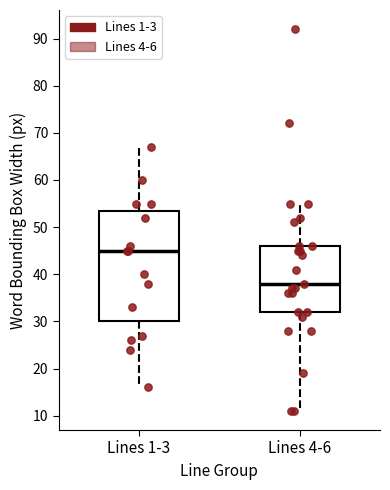

Reading left to right, transcribe this box plot: for each box, give where its median line is, the range the box spans, and where its two whiskers end, as read against the y-axis. The values are not printed on the chart, so give them approximately, as read against the axis.

Lines 1-3: median 45, box 30 to 54, whiskers 16 to 67
Lines 4-6: median 38, box 32 to 46, whiskers 11 to 55